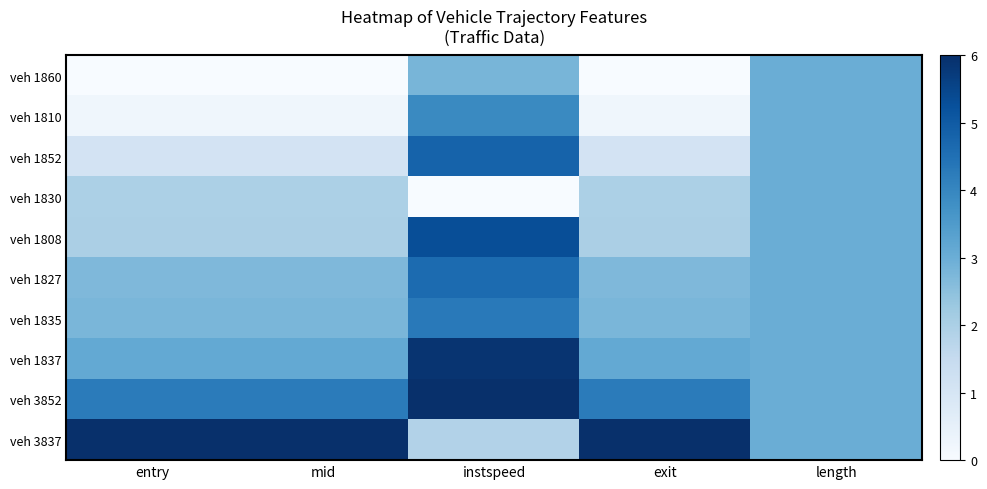

At how many categories does at least one series exceed 5?

4